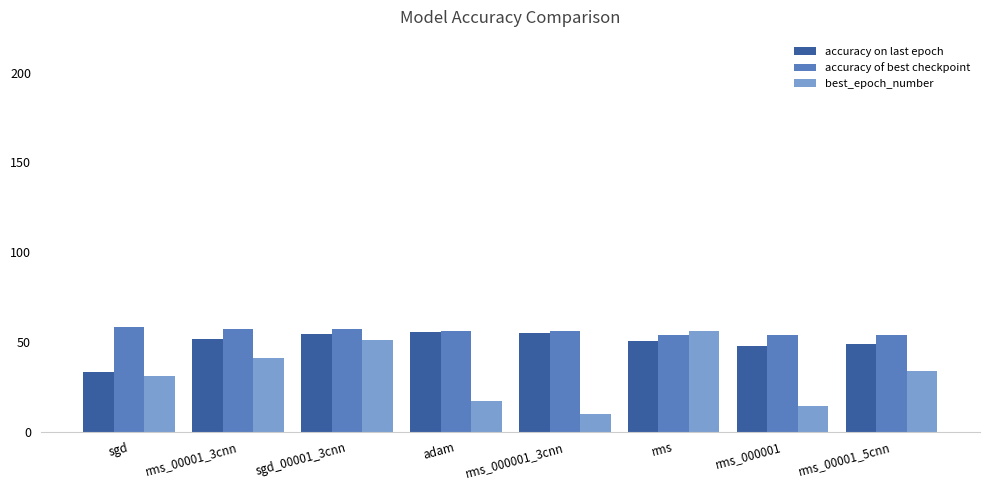

Rank the series by their average value, from highest to lowest.

accuracy of best checkpoint, accuracy on last epoch, best_epoch_number